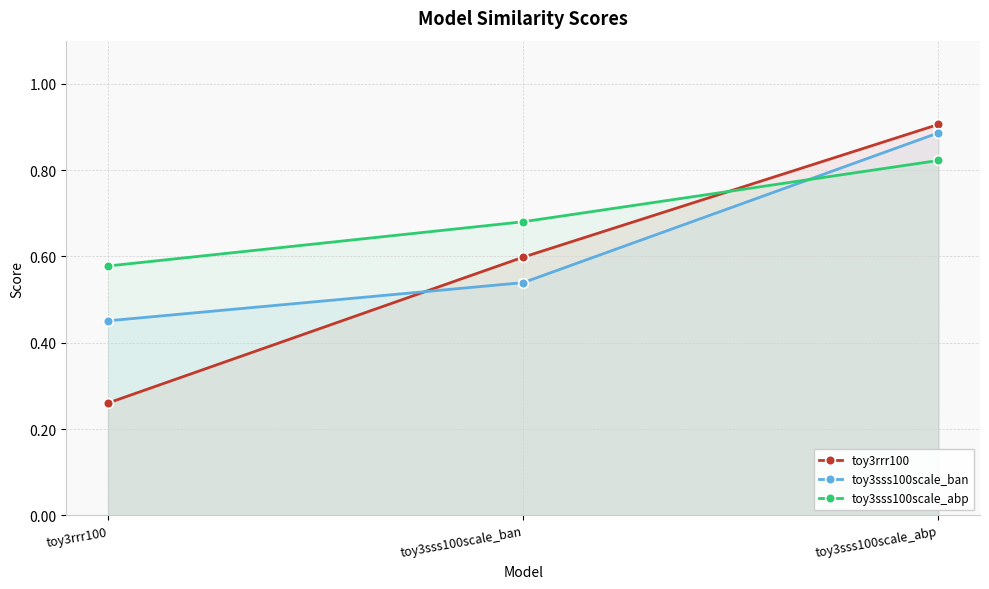

Count the number of categories in the chart.

3